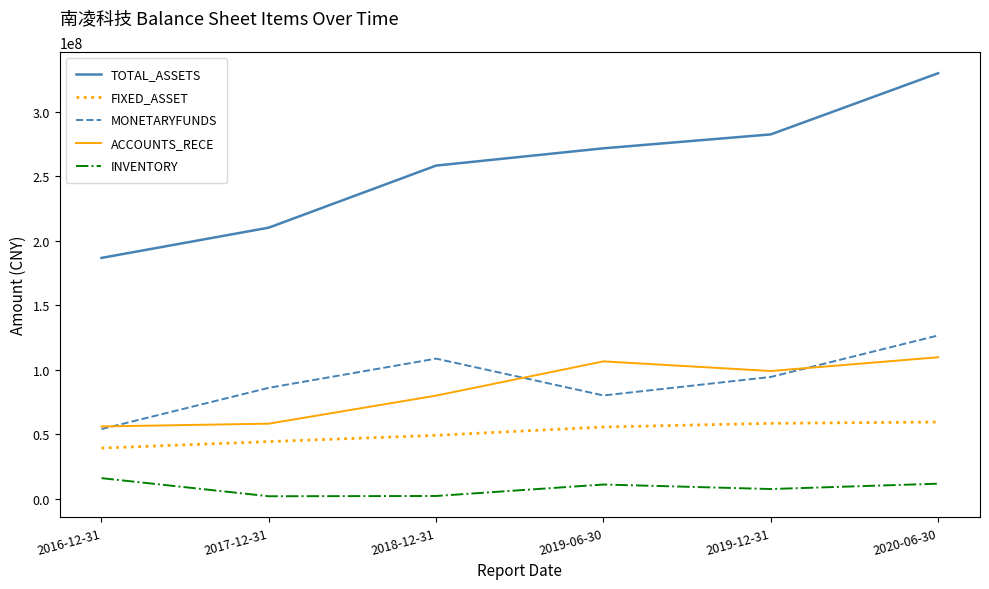

The value of TOTAL_ASSETS at 2020-06-30 is 329949676.0. True or false?

True